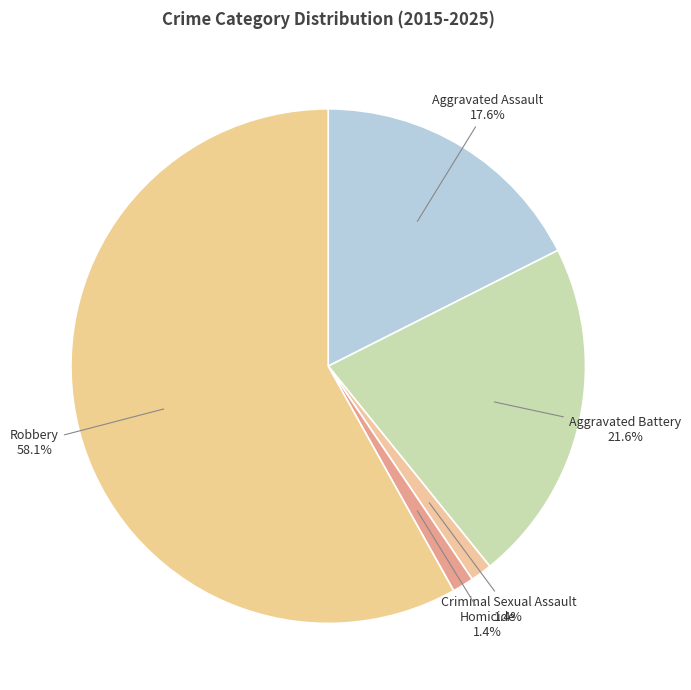

Approximately how many times larger is the value at Aggravated Battery compared to Robbery?

0.4